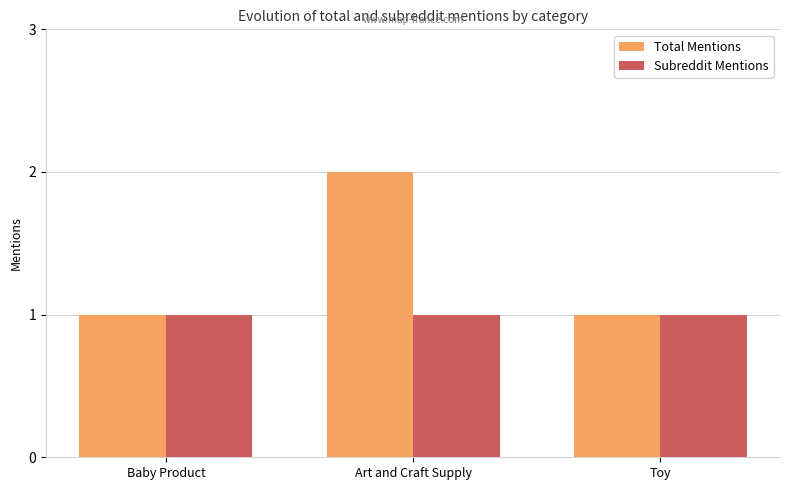

Which series has the largest total across all categories?

Total Mentions